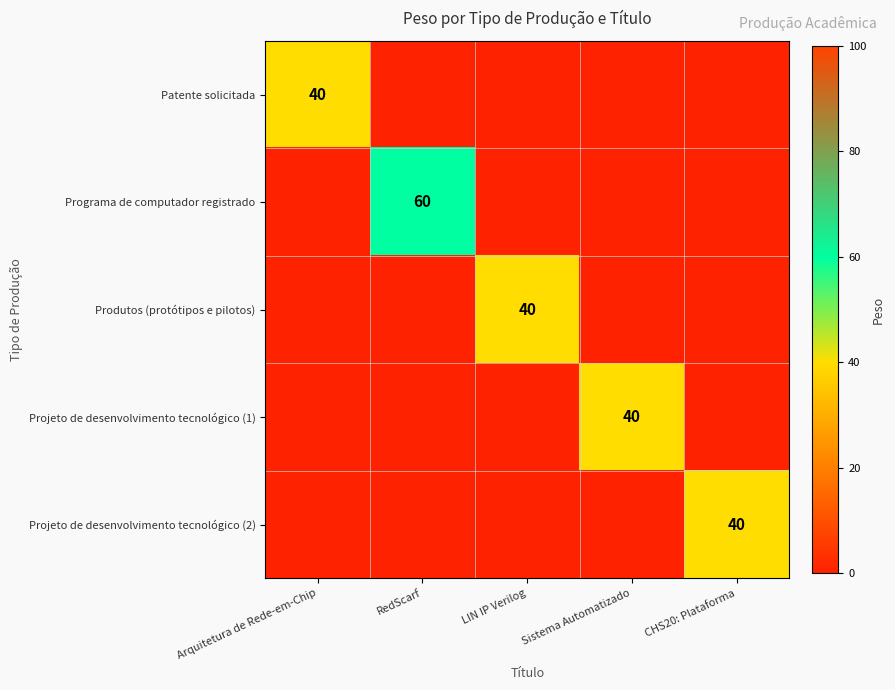

Between CHS20: Plataforma and LIN IP Verilog, which is larger?

CHS20: Plataforma